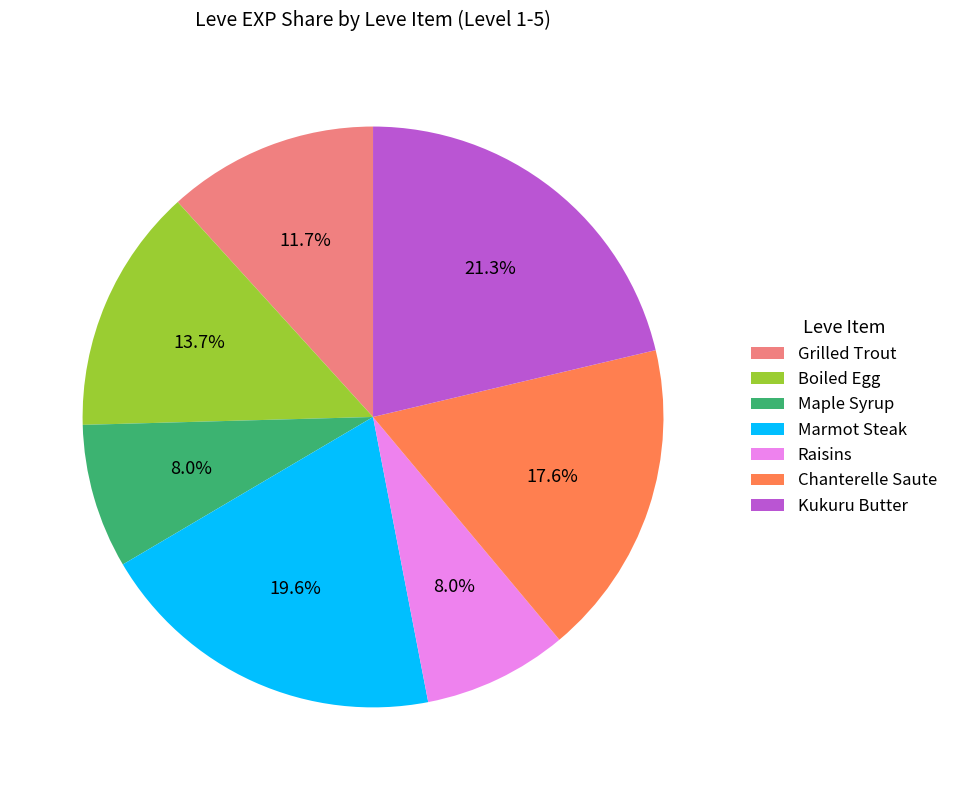

What portion of the pie excludes Grilled Trout?

88.3%